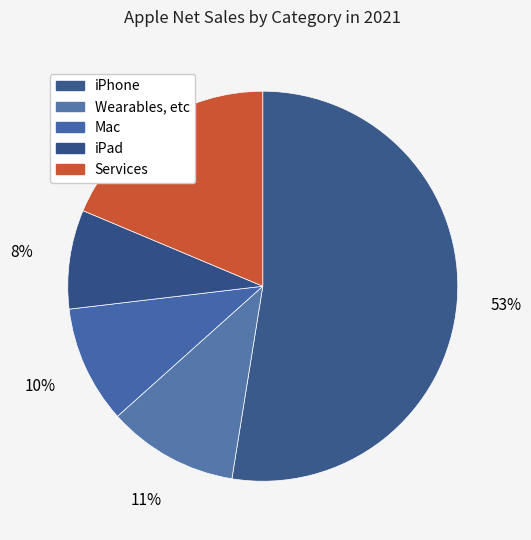

Is it true that iPad is 8% of the pie?

True